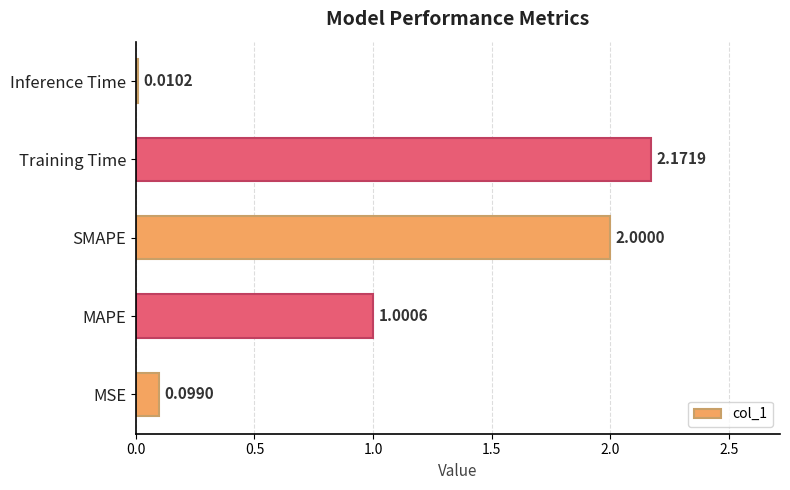

At which category does the chart reach its peak across all series?

Training Time